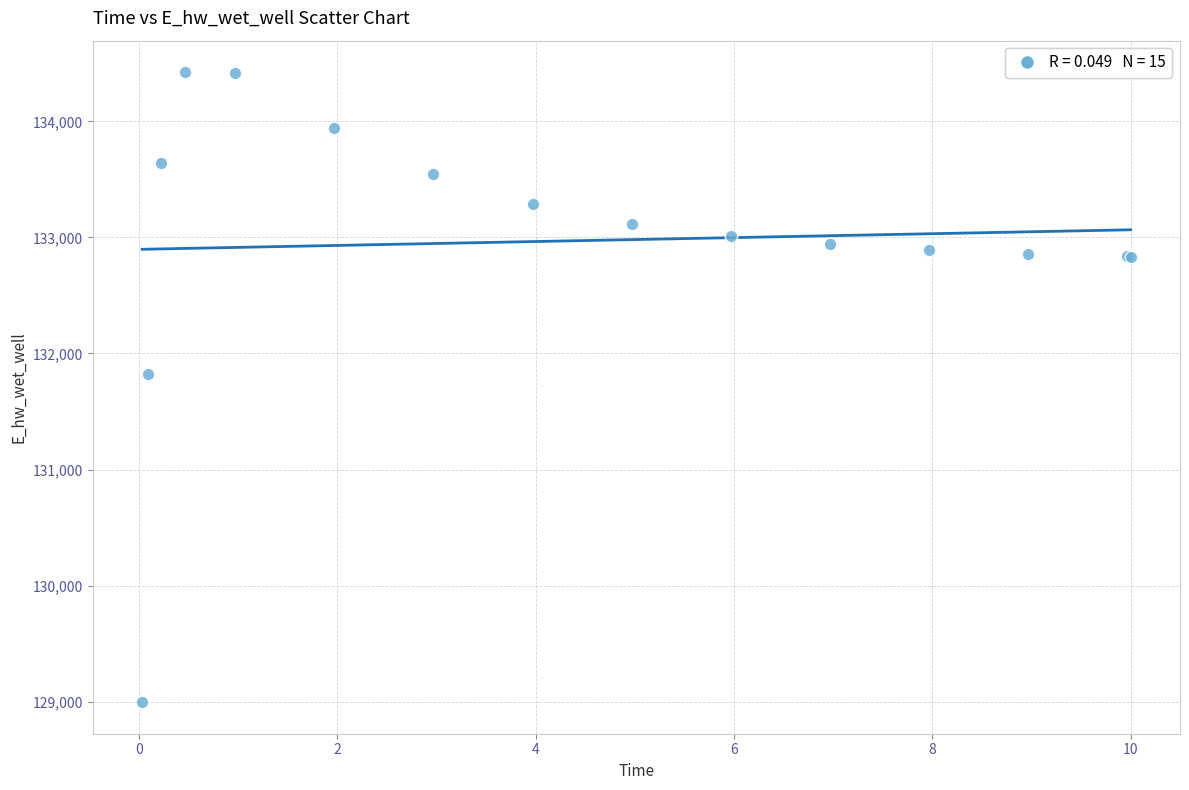

What Y value in the scatter plot is closest to 131709?

131827.2